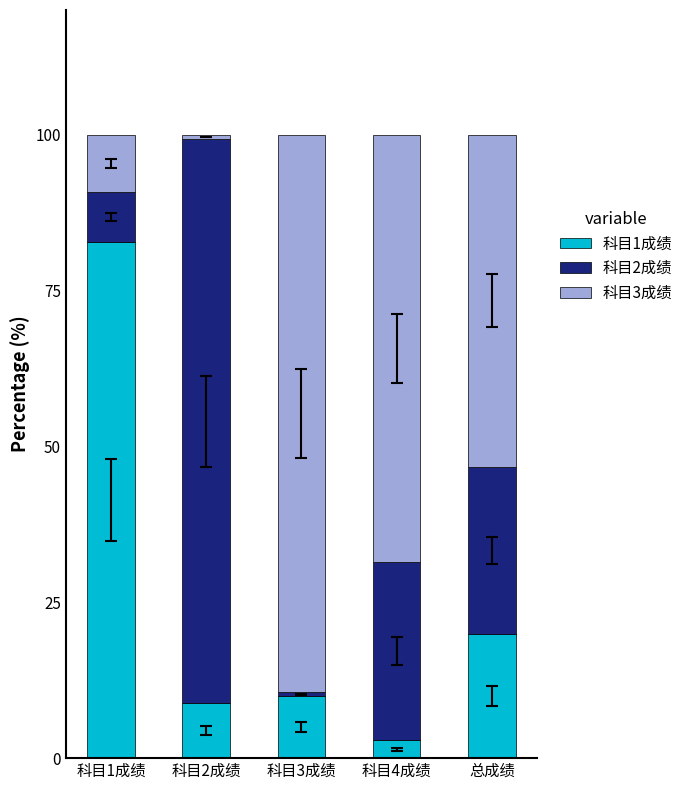

What is the highest value of the 科目1成绩 series?

82.8